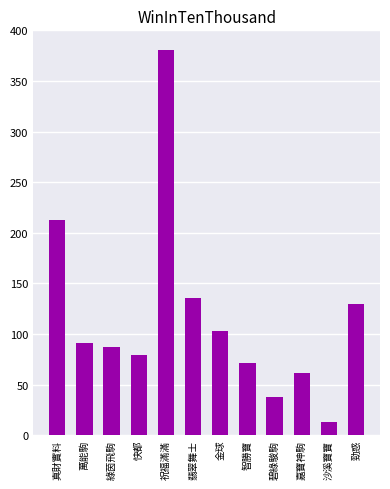

Reading left to right, transcribe all the data shown in this chart.

真財實料=213	萬能駒=91	綠茵飛駒=87	快都=79	祝福滿滿=381	翡翠舞士=136	金球=103	智勝寶=71	碧綠駿駒=38	嘉寶神駒=61	沙溪寶寶=13	勁惑=130